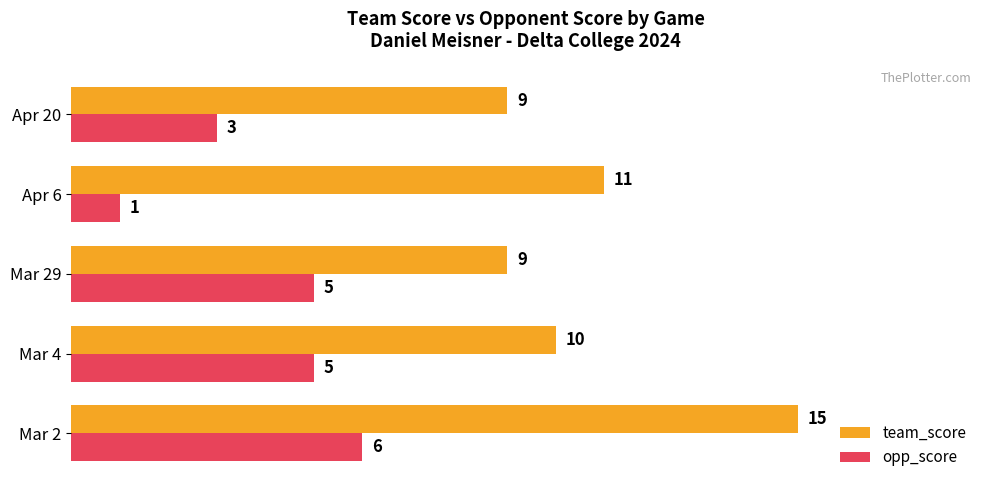

Rank the series by their maximum value, from lowest to highest.

opp_score, team_score